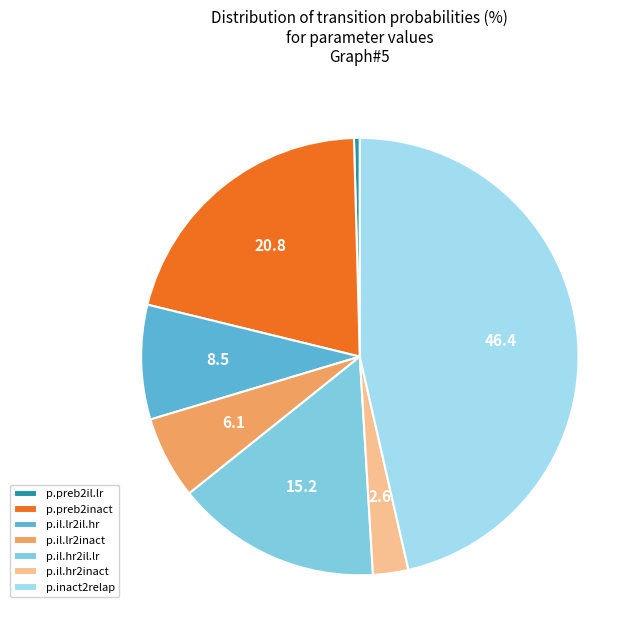

How many slices are in this pie chart?

7